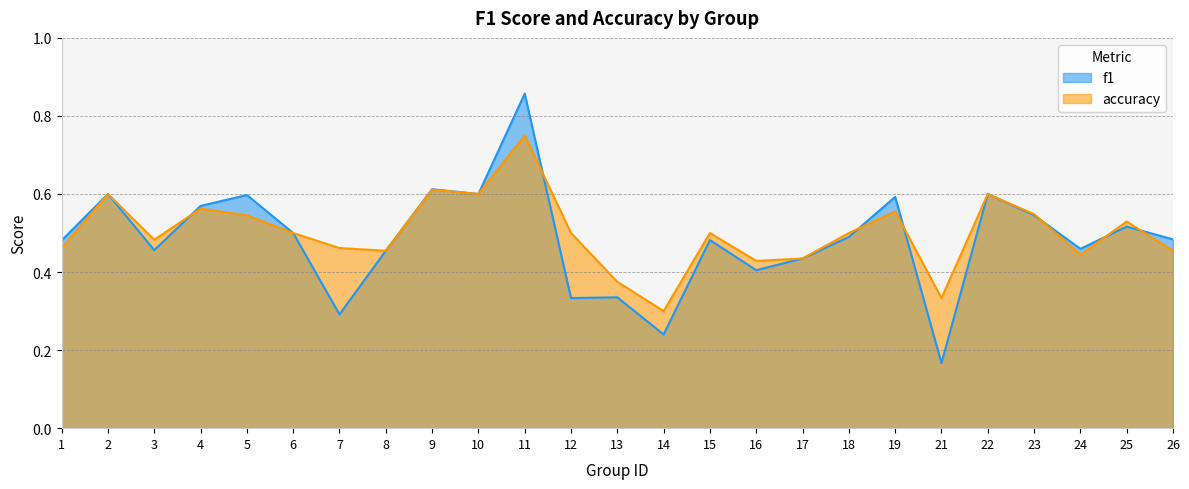

Rank the series at 1 from lowest to highest value.

accuracy, f1